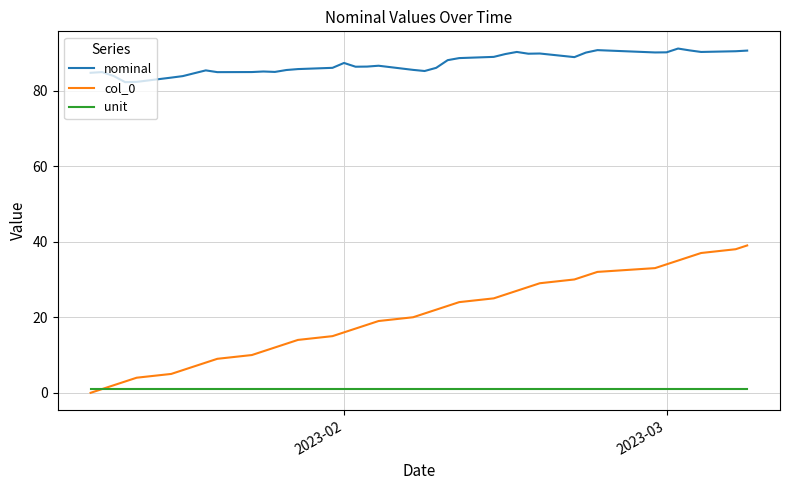

Count the number of data series in this chart.

3